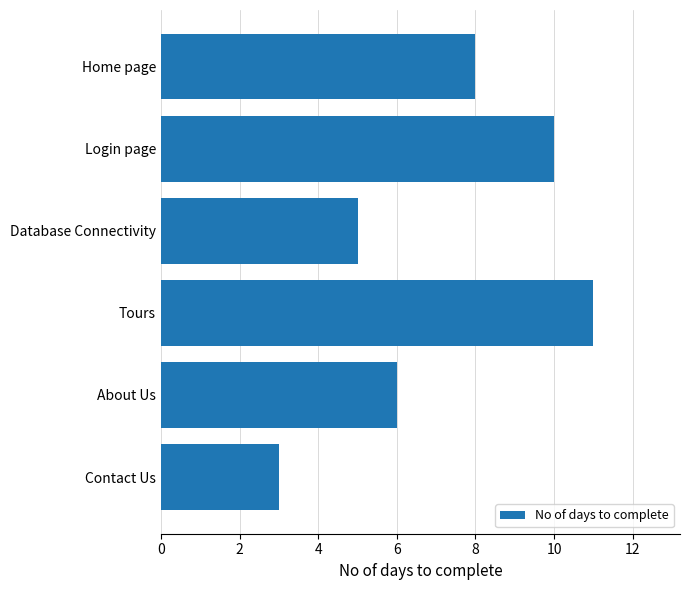

Which label corresponds to the largest value in the chart?

Tours